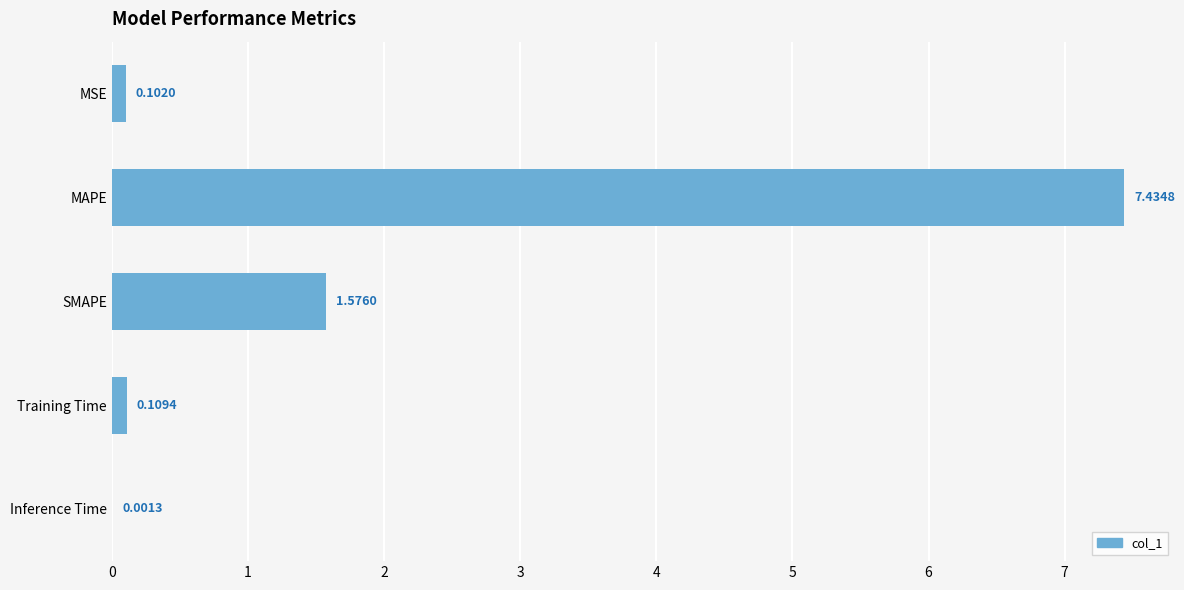

Which category has the highest value across all series?

MAPE